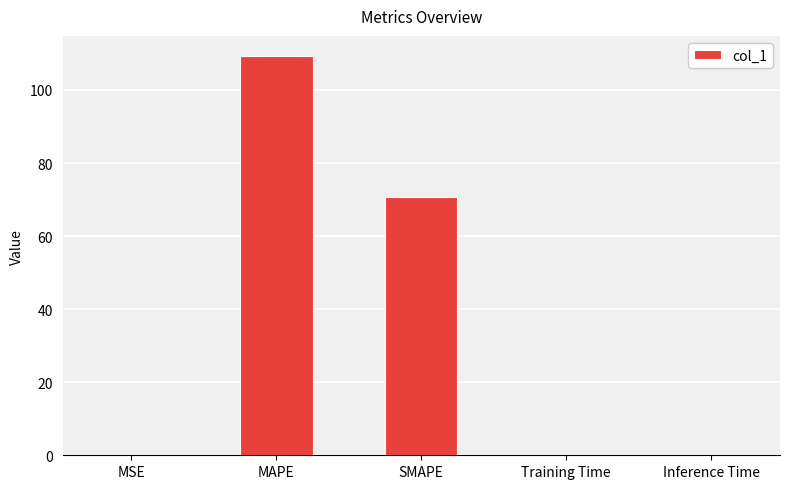

What is the sum of all values?

180.2